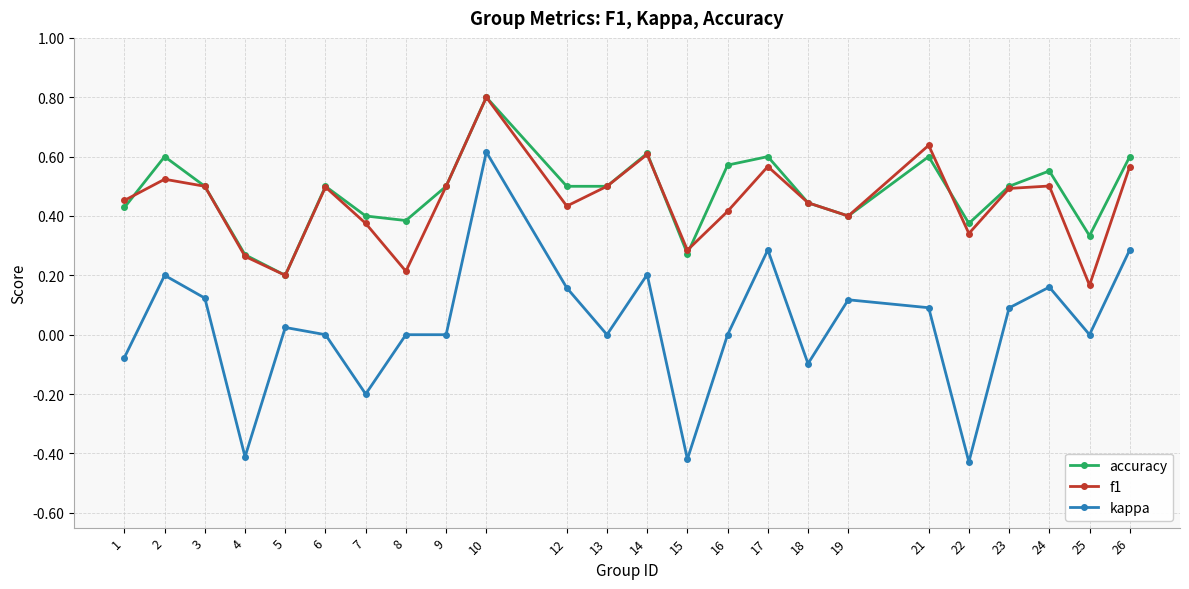

What is the sum of all kappa values?

0.7